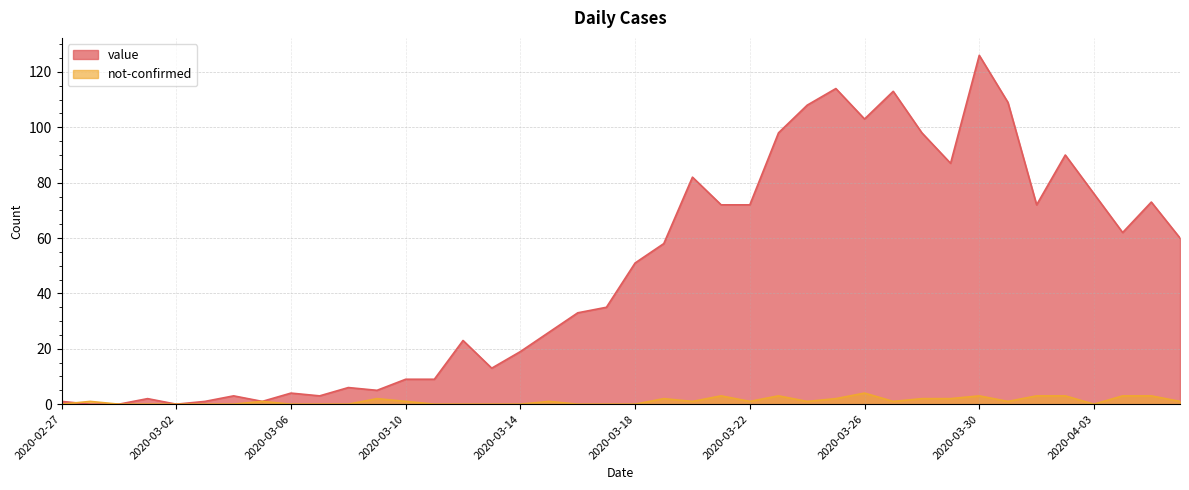

Is the value of value at 2020-04-05 greater than the value of not-confirmed at 2020-04-04?

Yes